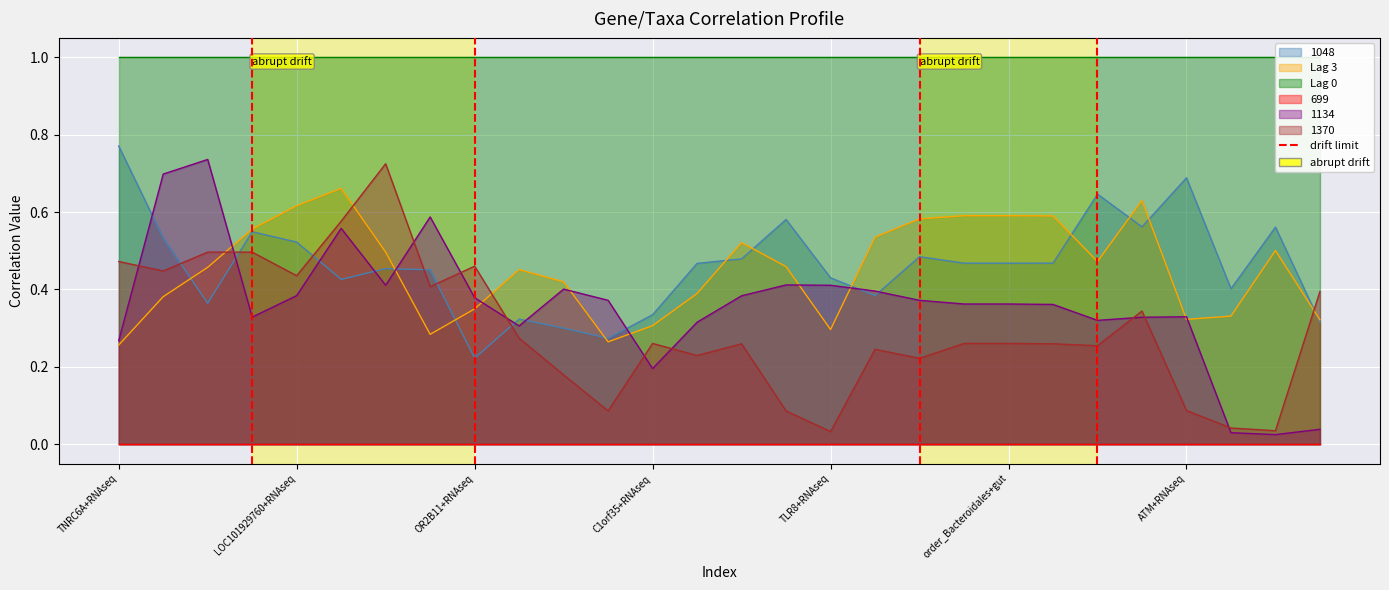

True or false: 1370 has more than 2 interior local peaks.

True